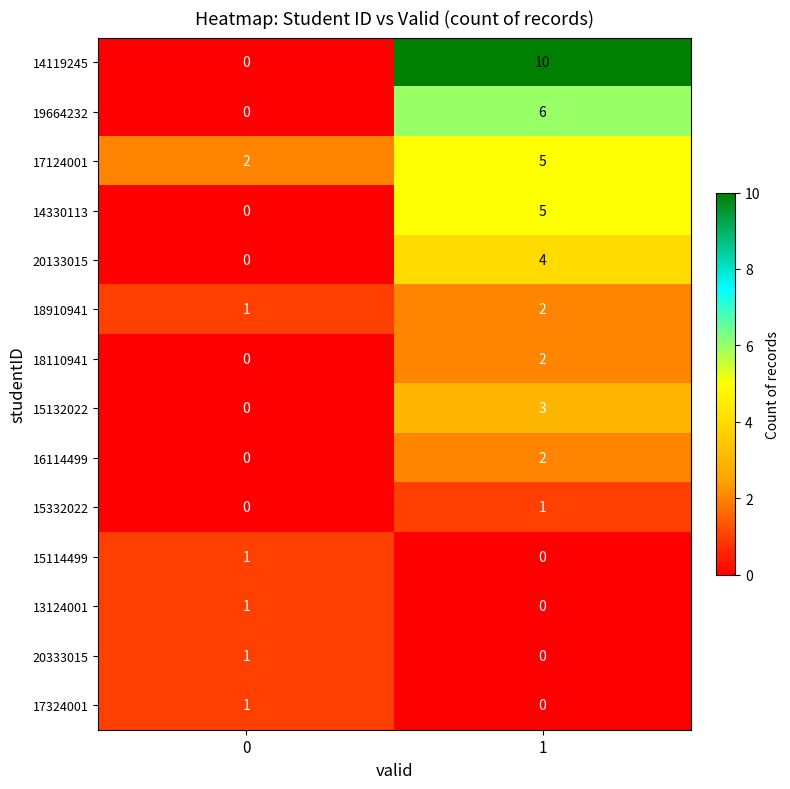

At how many categories does at least one series exceed 5?

1